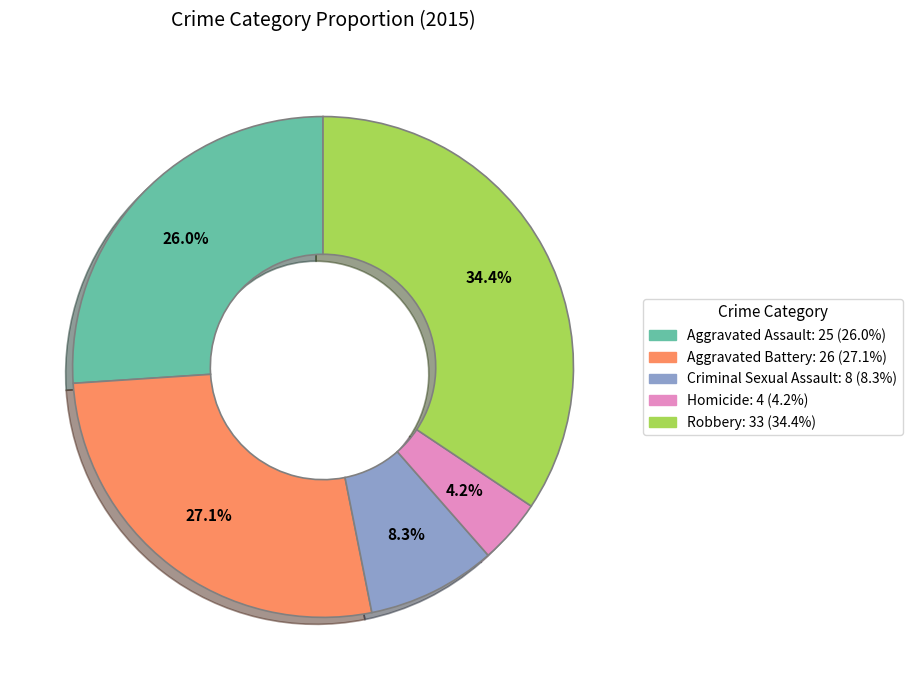

How many segments does this pie chart have?

5